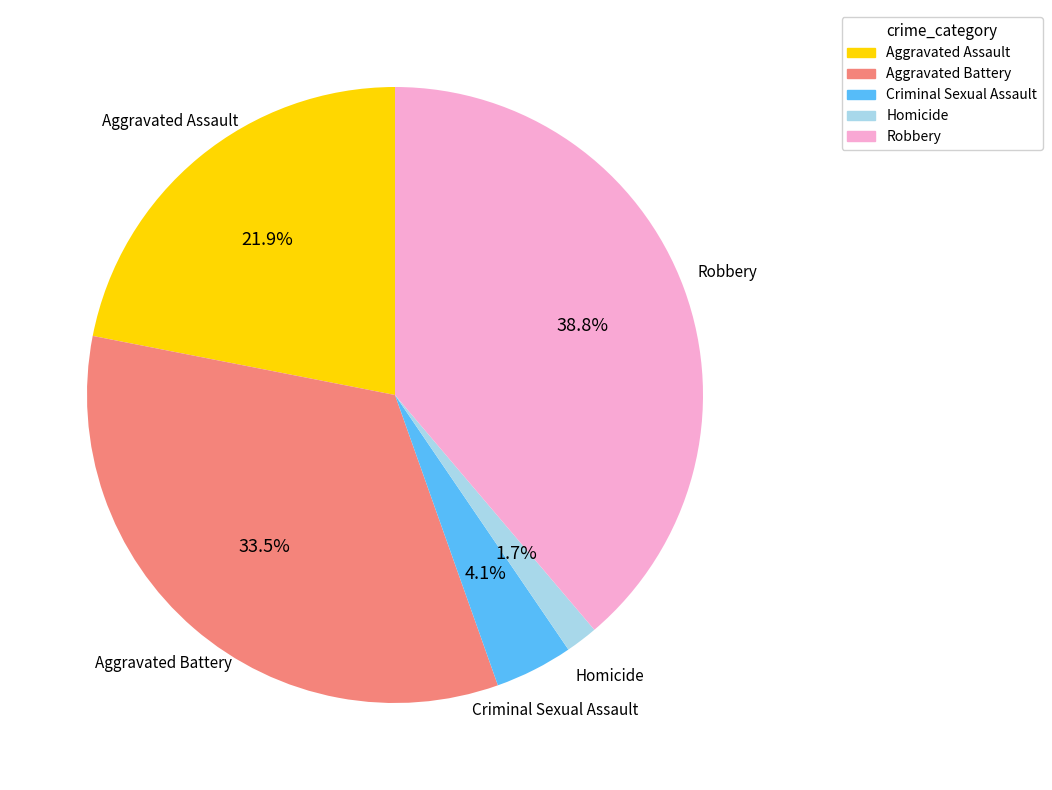

What percentage is NOT represented by Criminal Sexual Assault?

95.9%